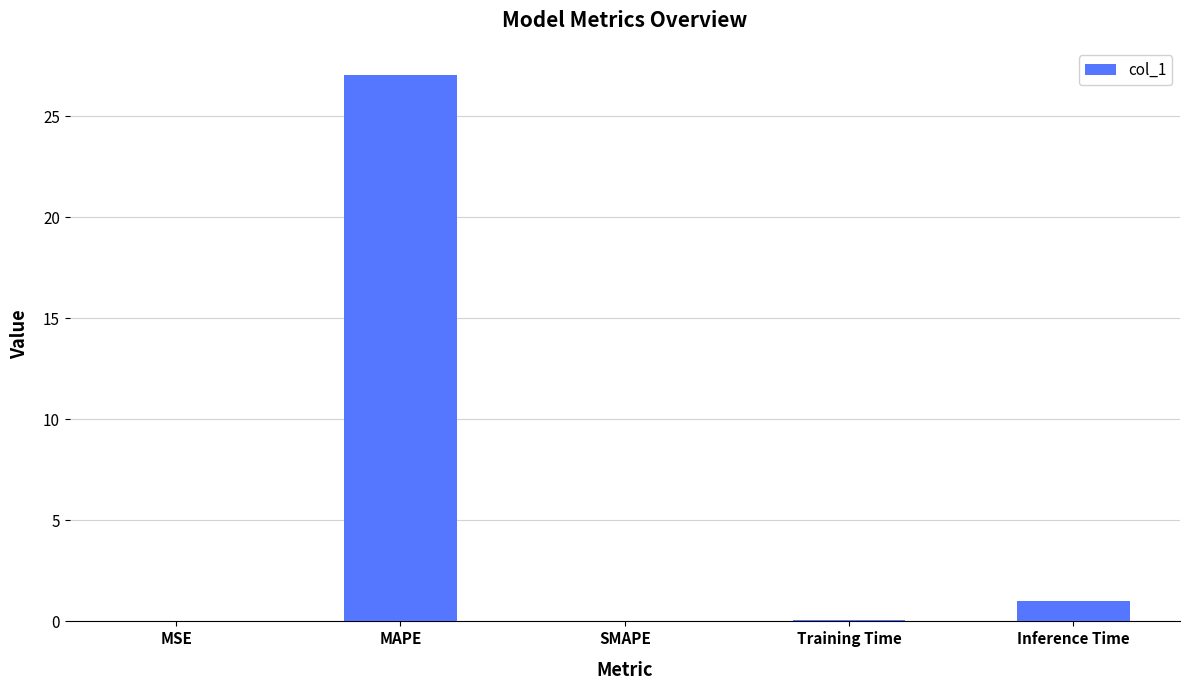

What is the greatest value displayed?

27.0